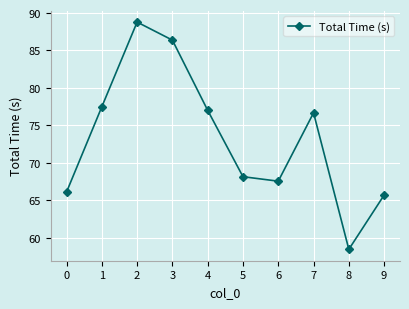

Does the chart have visible grid lines?

Yes